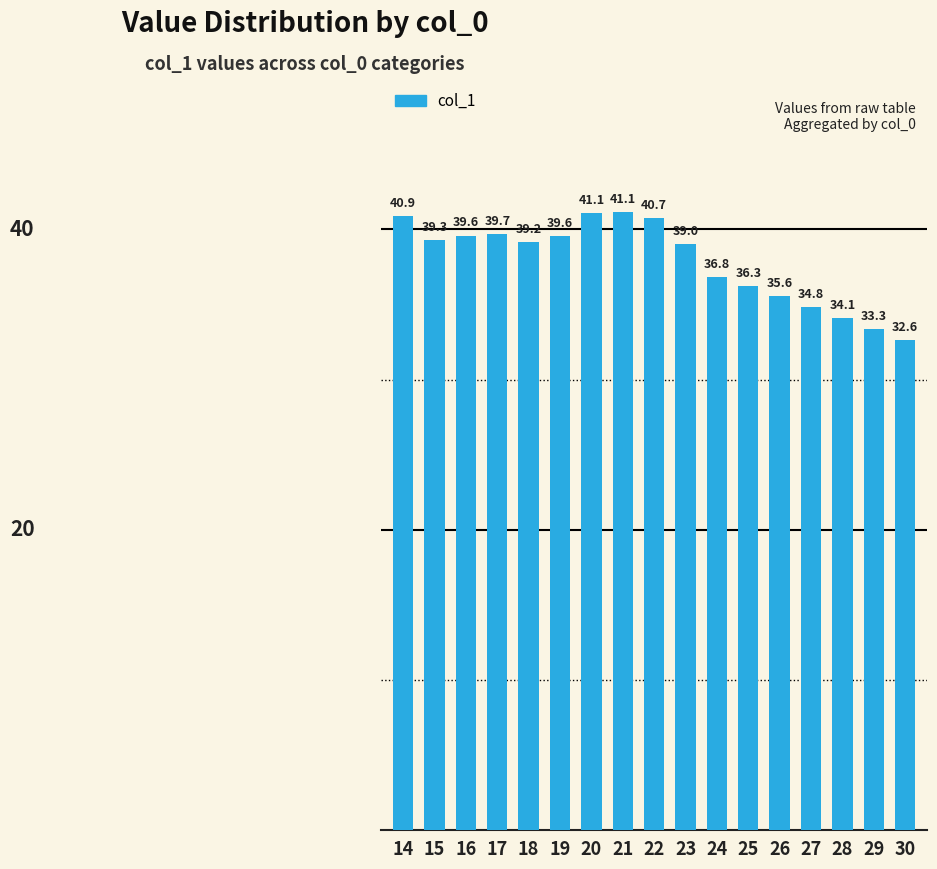

Between 20 and 24, which is larger?

20